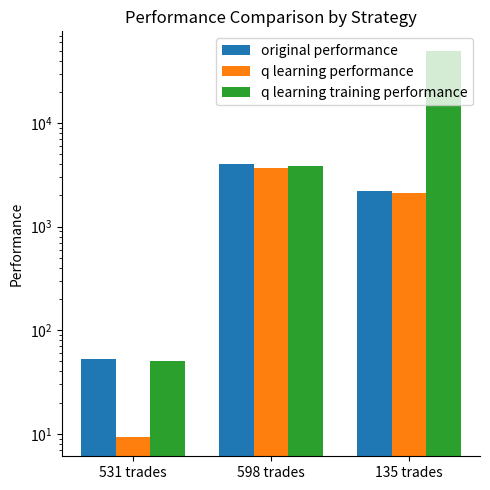

Which category has the lowest value across all series?

531 trades